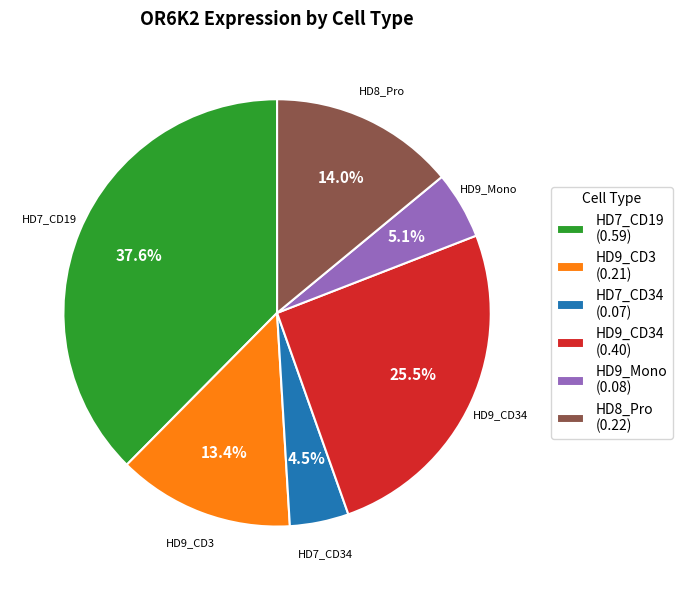

Between HD9_CD34 (0.40) and HD9_CD3 (0.21), which is larger?

HD9_CD34 (0.40)